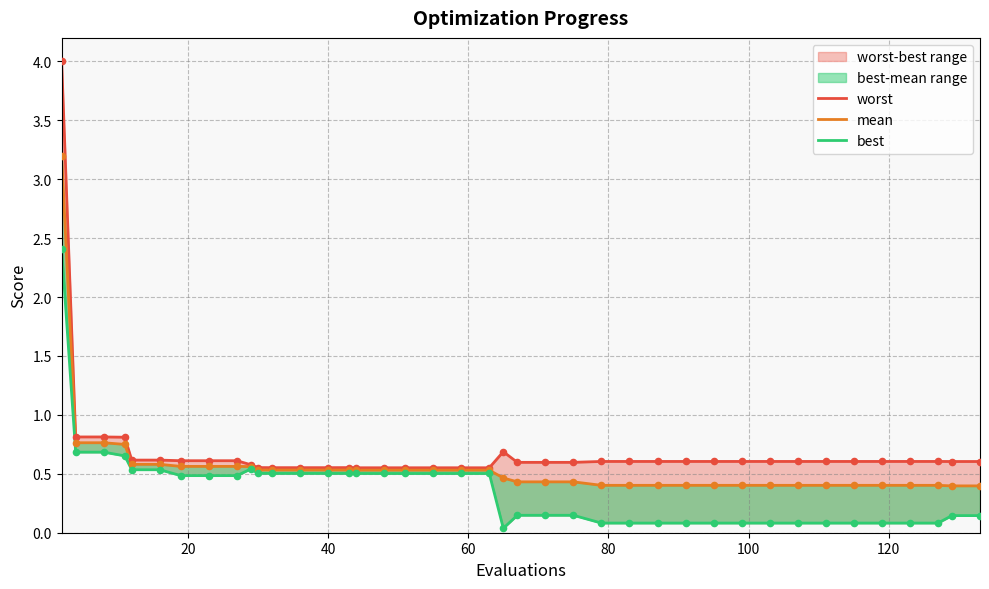

Is the value of worst at 30 greater than the value of best at 0?

No